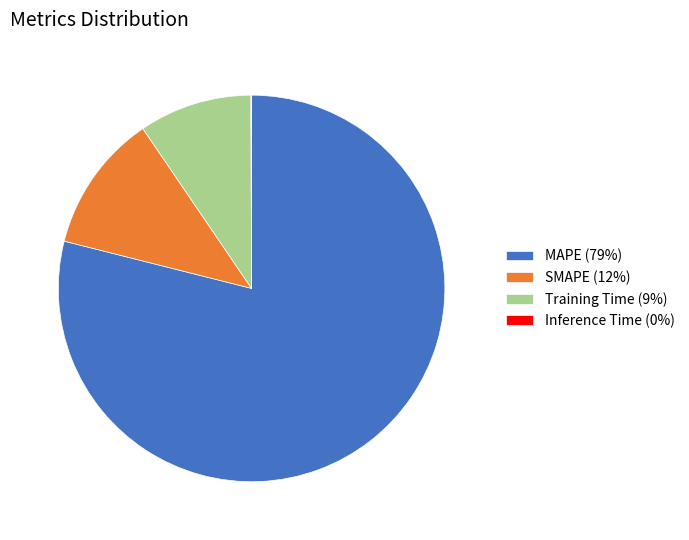

Is the sum of SMAPE (12%) and Training Time (9%) greater than half?

No